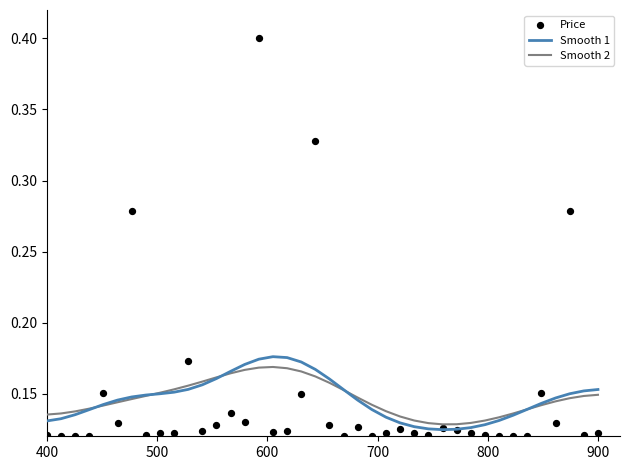

What are all the series names shown in the legend?

Smooth 1, Smooth 2, Price